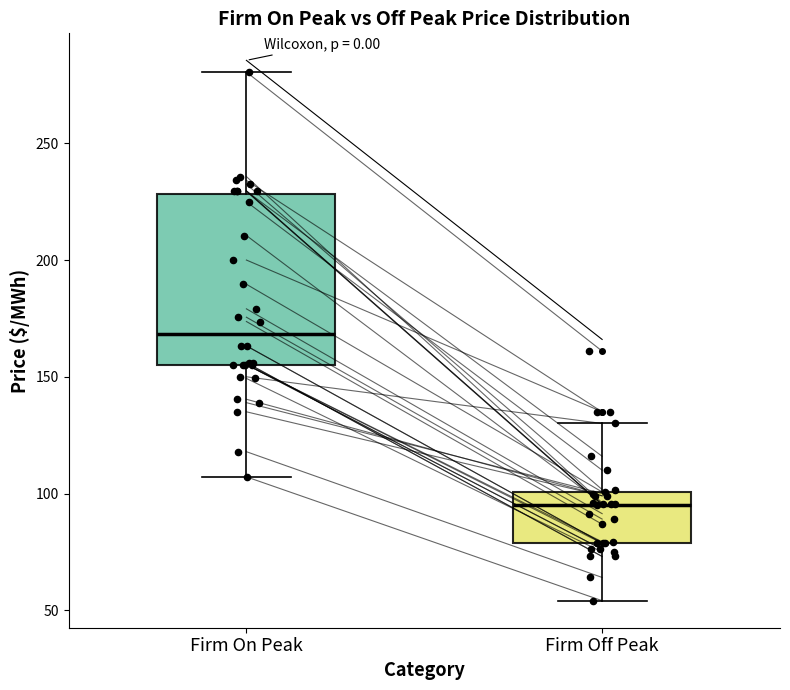

Where is the lower edge of the box for Firm On Peak on the y-axis? The values are not printed on the chart, so give them approximately, as read against the axis.

155